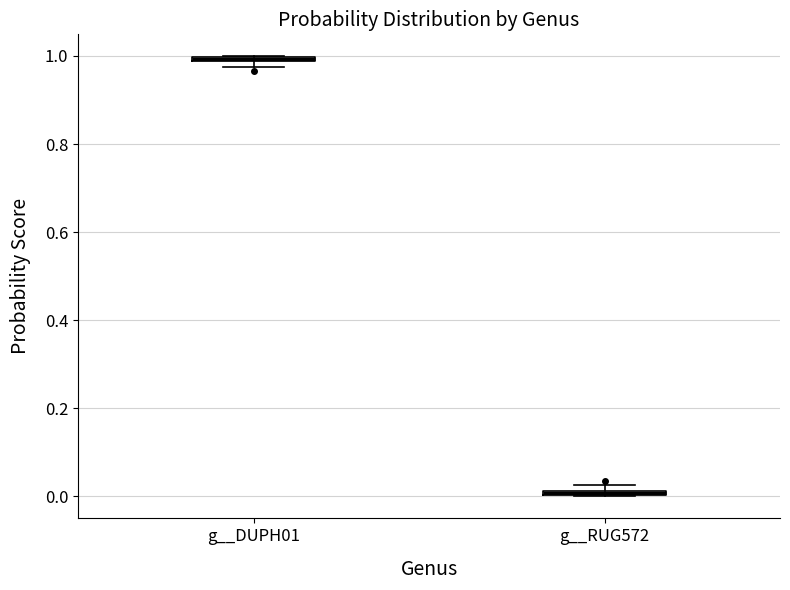

Where is the upper edge of the box for g__DUPH01 on the y-axis? The values are not printed on the chart, so give them approximately, as read against the axis.

1.00